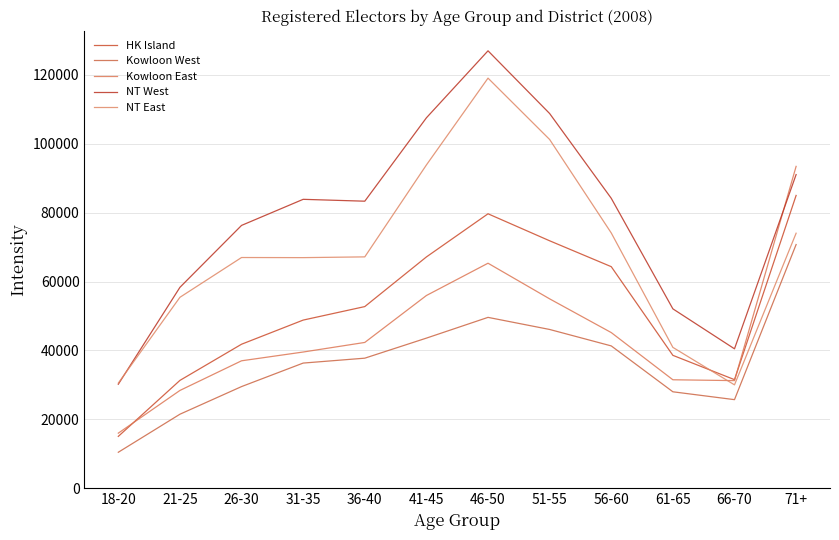

Which series changed the most between 36-40 and 61-65?

NT West